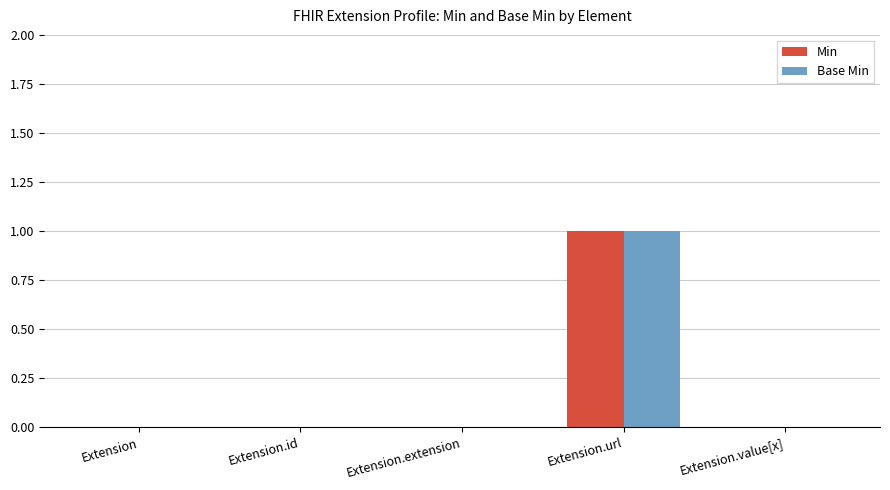

Reading left to right, what are all the values shown in this chart?

Min: 0	0	0	1	0
Base Min: 0	0	0	1	0